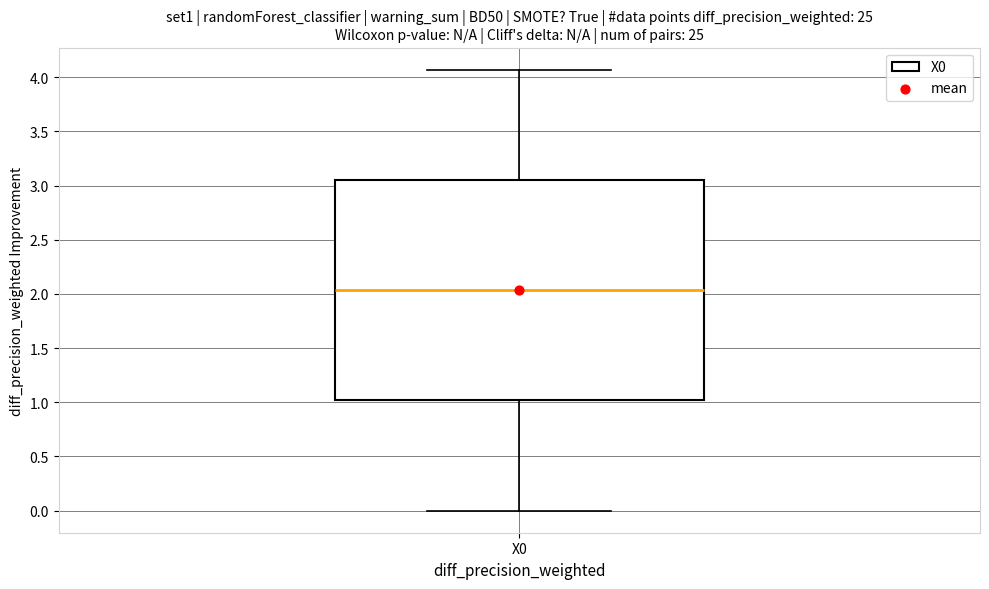

Read this box plot against the y-axis: the position of the median line, the range covered by the box, and the ends of both whiskers. The values are not printed on the chart, so give them approximately, as read against the axis.

median 2.05, box 1.00 to 3.05, whiskers 0.00 to 4.05